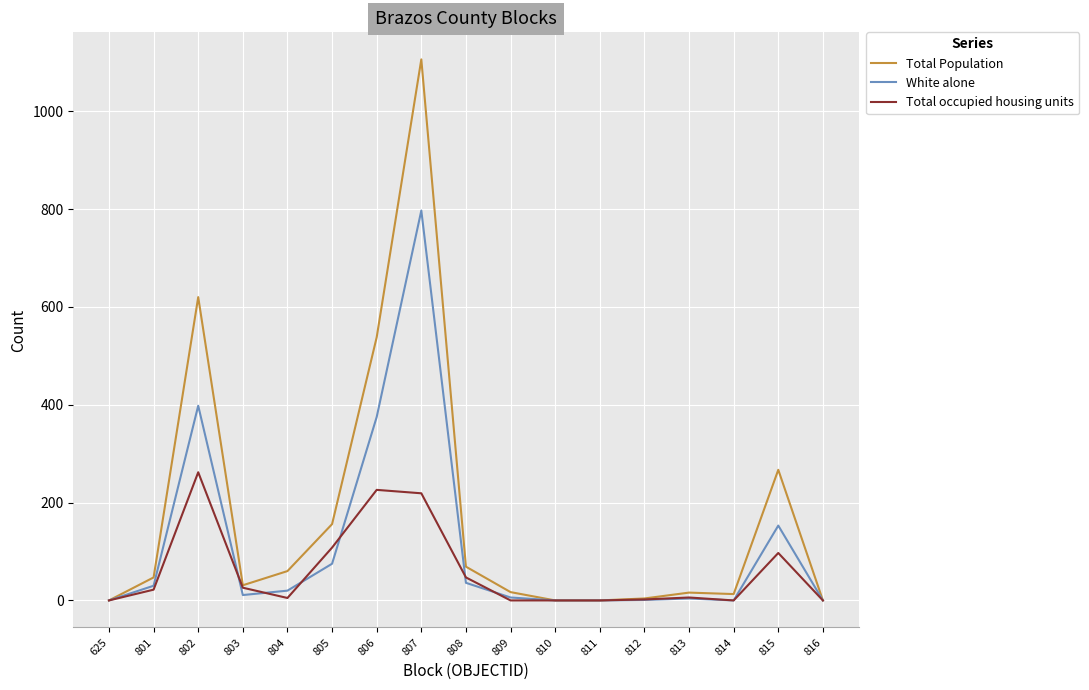

Does the chart have visible grid lines?

Yes